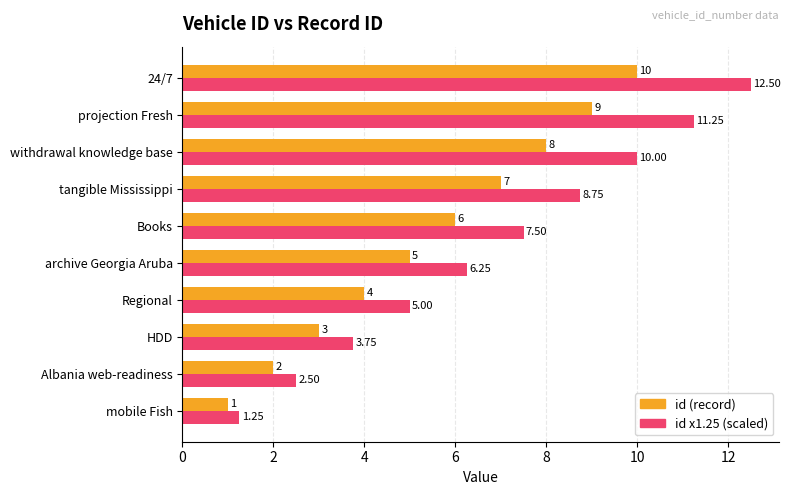

What is the difference between the second highest and minimum values in the id x1.25 (scaled) series?

10.0